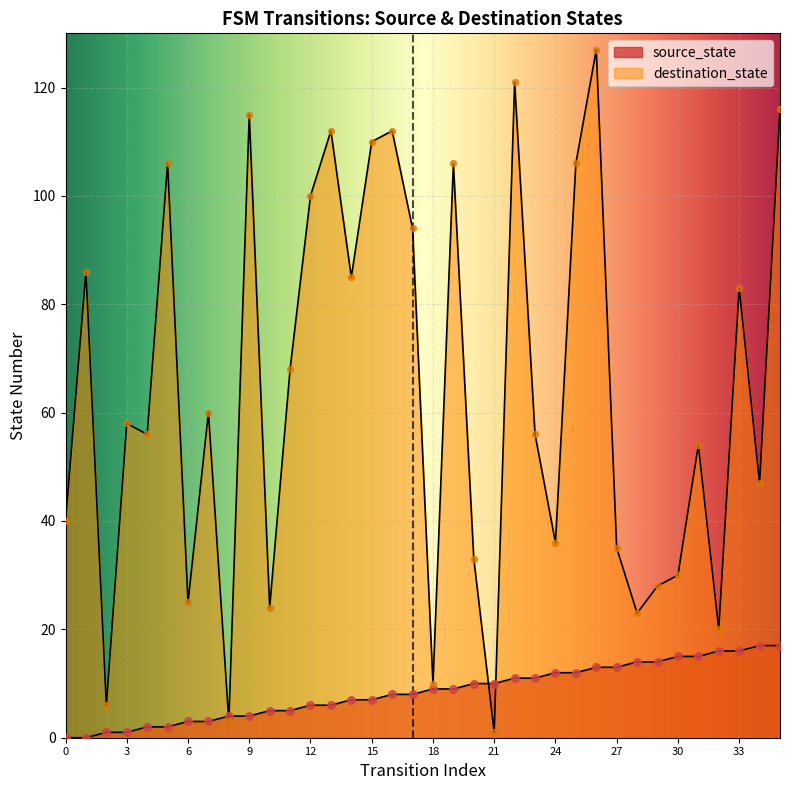

What is the total value across all series at 14?

92